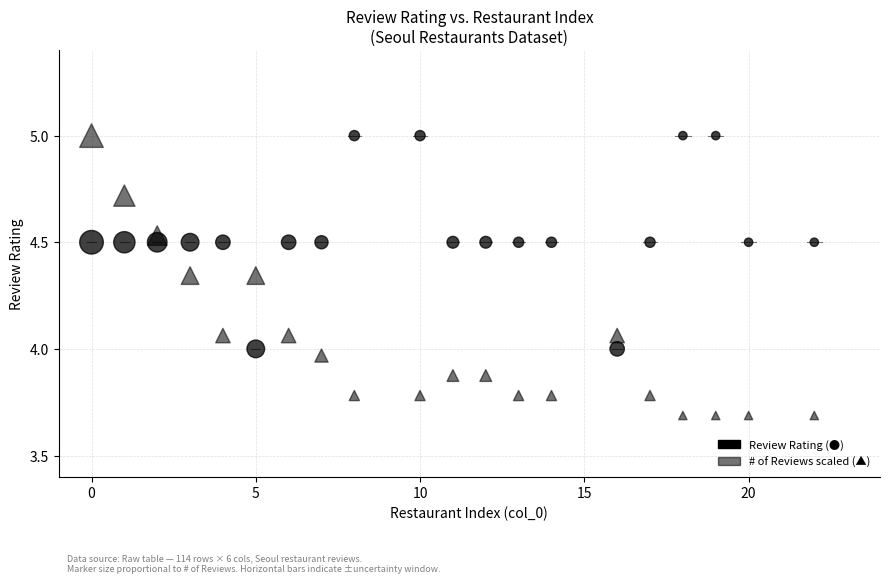

Count the number of points in this scatter plot.

40